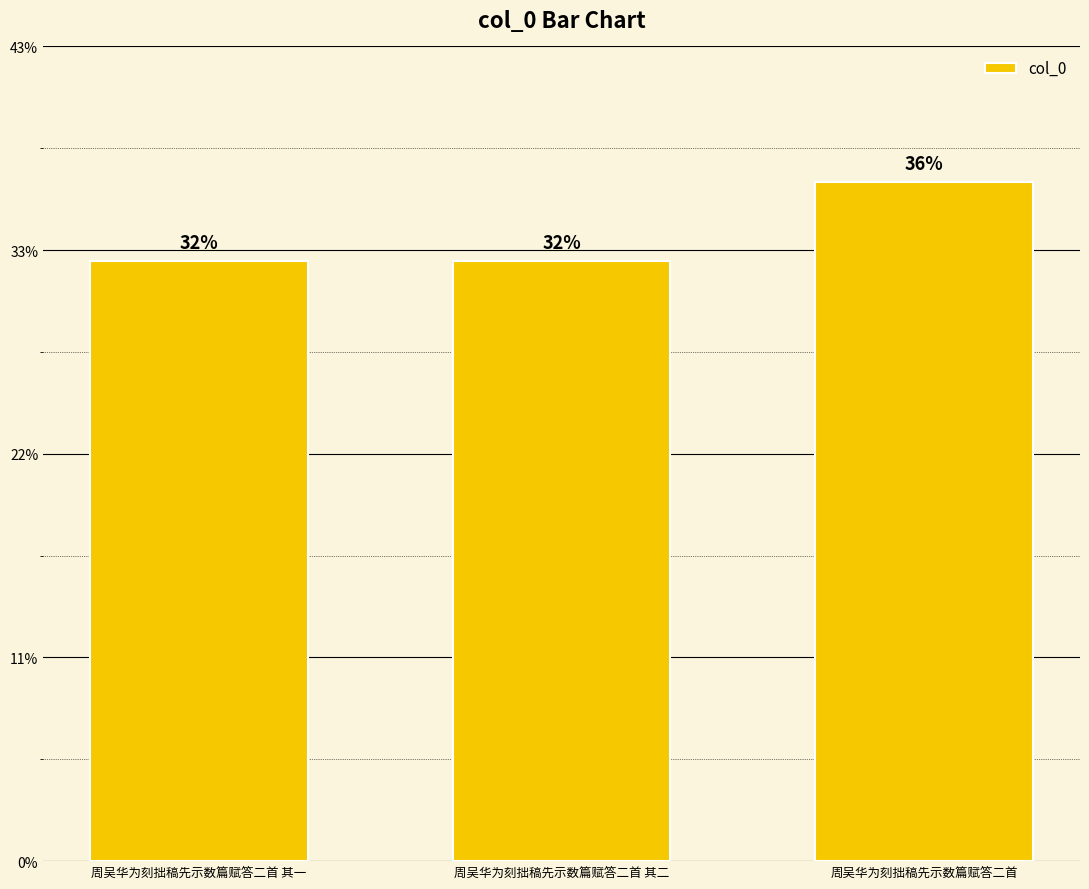

List the labels in order of value, largest first.

周吴华为刻拙稿先示数篇赋答二首, 周吴华为刻拙稿先示数篇赋答二首 其二, 周吴华为刻拙稿先示数篇赋答二首 其一